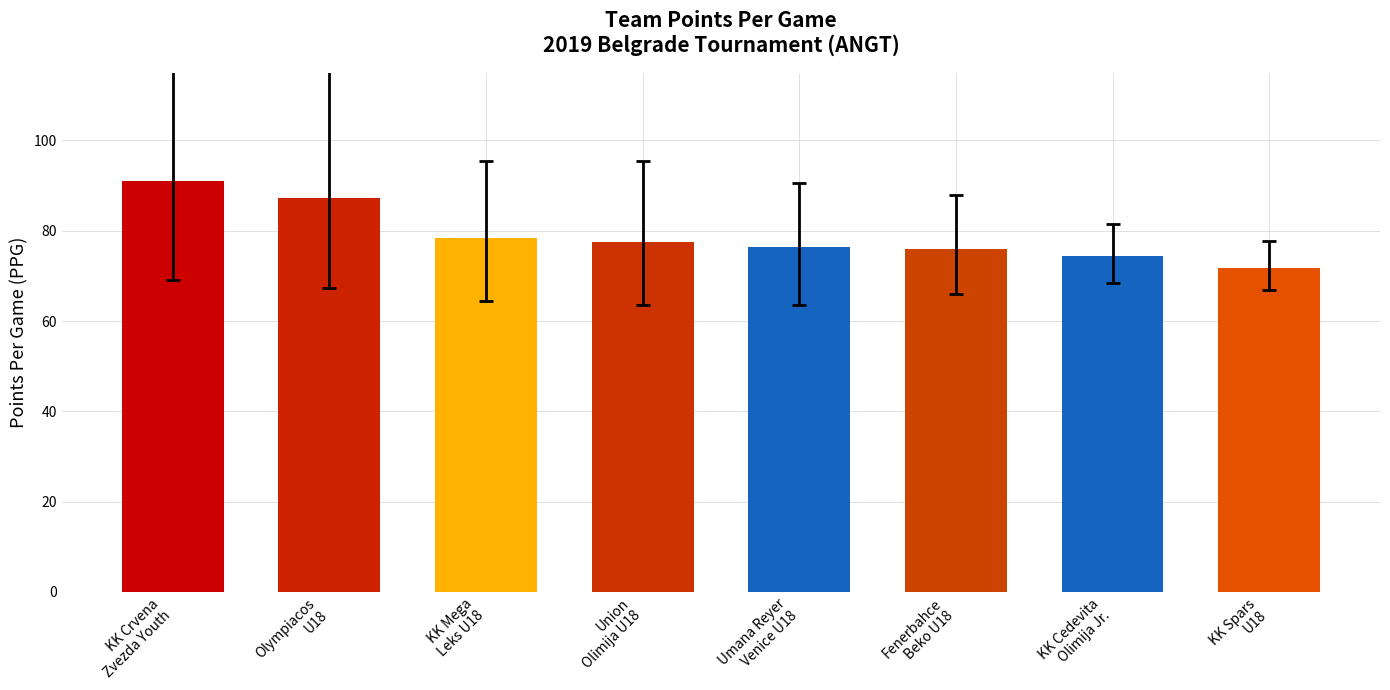

What is the average value?

79.1